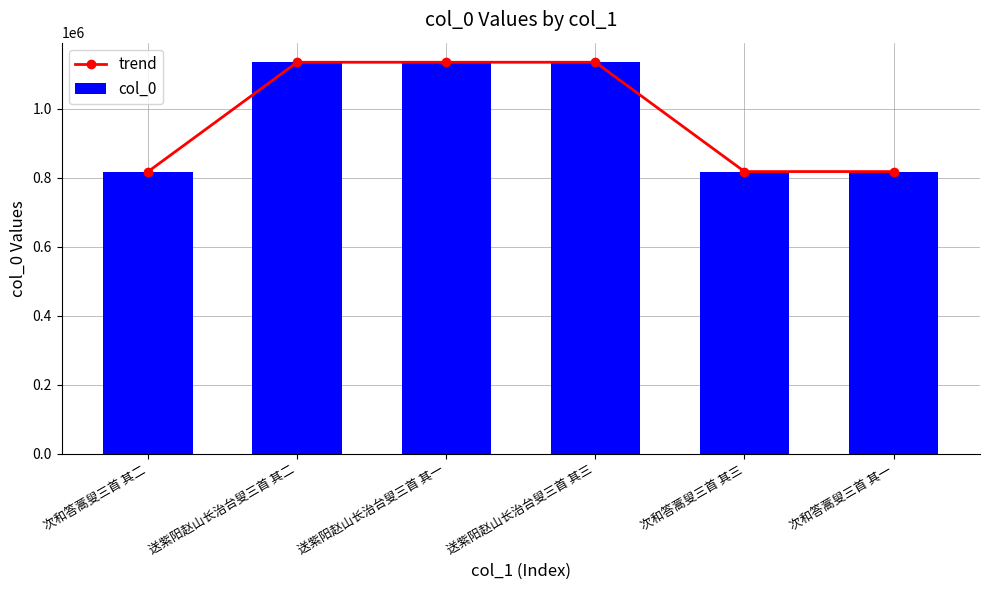

Between 次和答蒿叟三首 其三 and 送紫阳赵山长治台叟三首 其三, which is larger?

送紫阳赵山长治台叟三首 其三